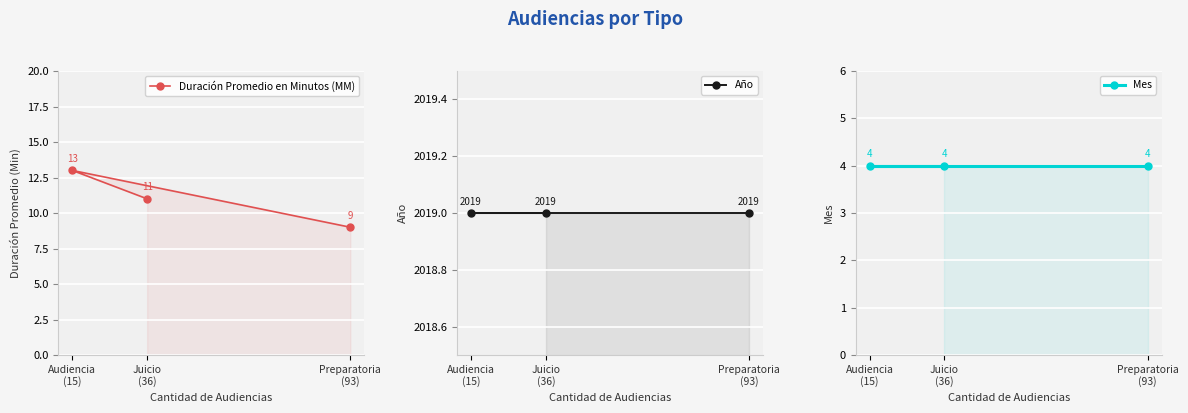

What is the sum of the Duración Promedio en Minutos (MM) values at Juicio
(36) and Audiencia
(15)?

24